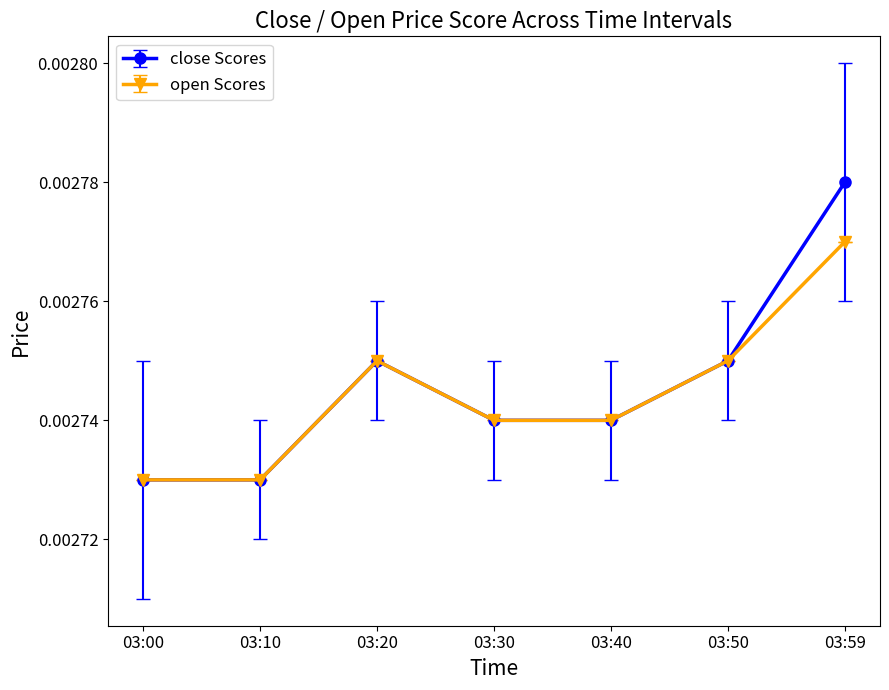

Which category has the highest value in the open Scores series?

03:59